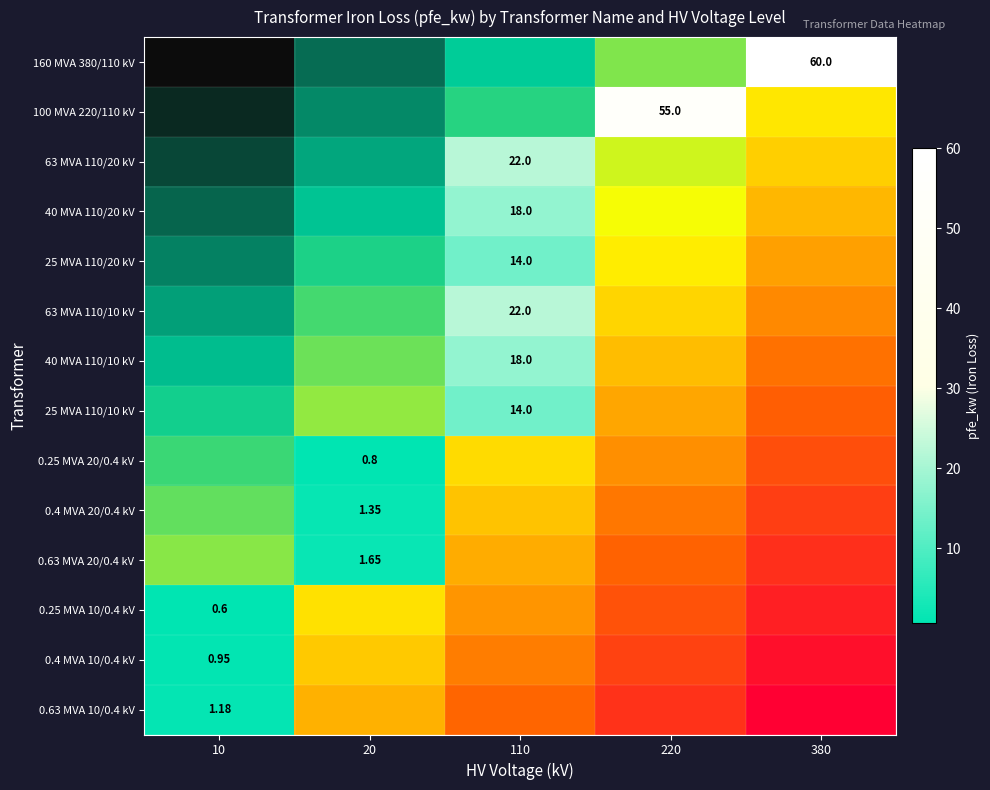

At 220, list the series in order from largest to smallest.

100 MVA 220/110 kV, 160 MVA 380/110 kV, 63 MVA 110/20 kV, 40 MVA 110/20 kV, 25 MVA 110/20 kV, 63 MVA 110/10 kV, 40 MVA 110/10 kV, 25 MVA 110/10 kV, 0.25 MVA 20/0.4 kV, 0.4 MVA 20/0.4 kV, 0.63 MVA 20/0.4 kV, 0.25 MVA 10/0.4 kV, 0.4 MVA 10/0.4 kV, 0.63 MVA 10/0.4 kV